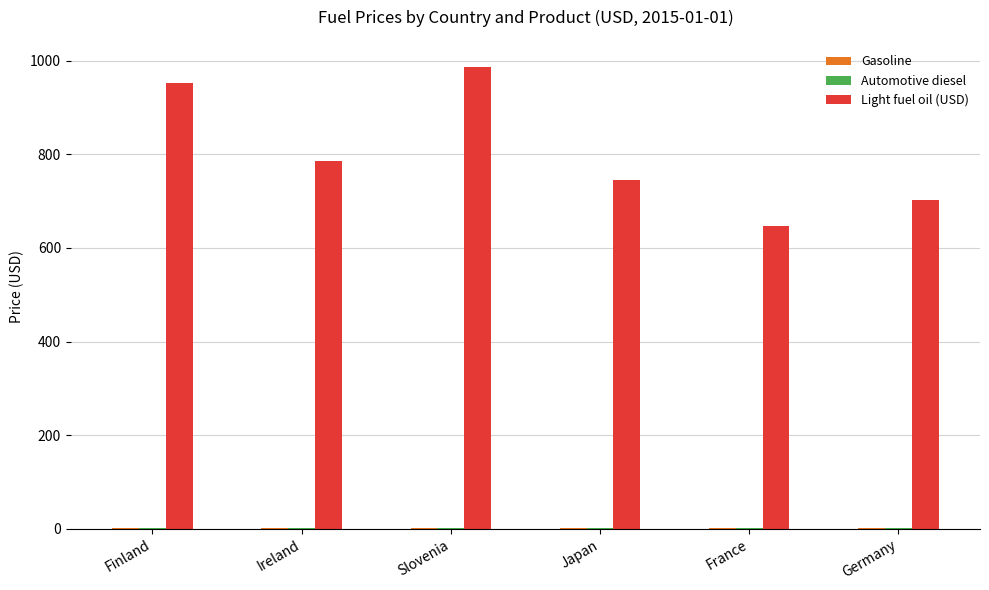

Between Slovenia and France, which series saw the biggest shift?

Light fuel oil (USD)